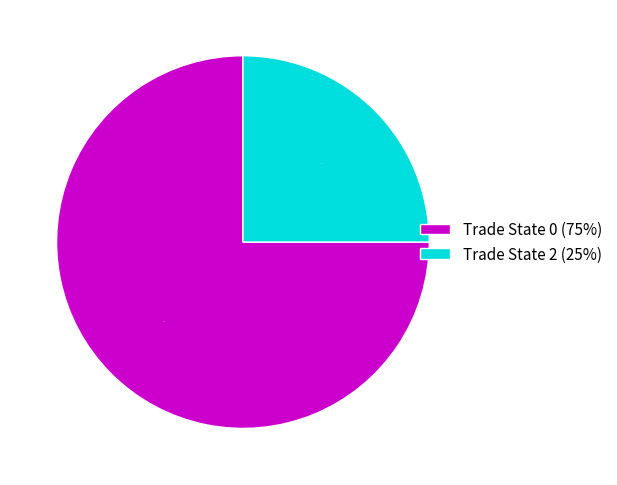

Which slice is the largest?

Trade State 0 (75%)